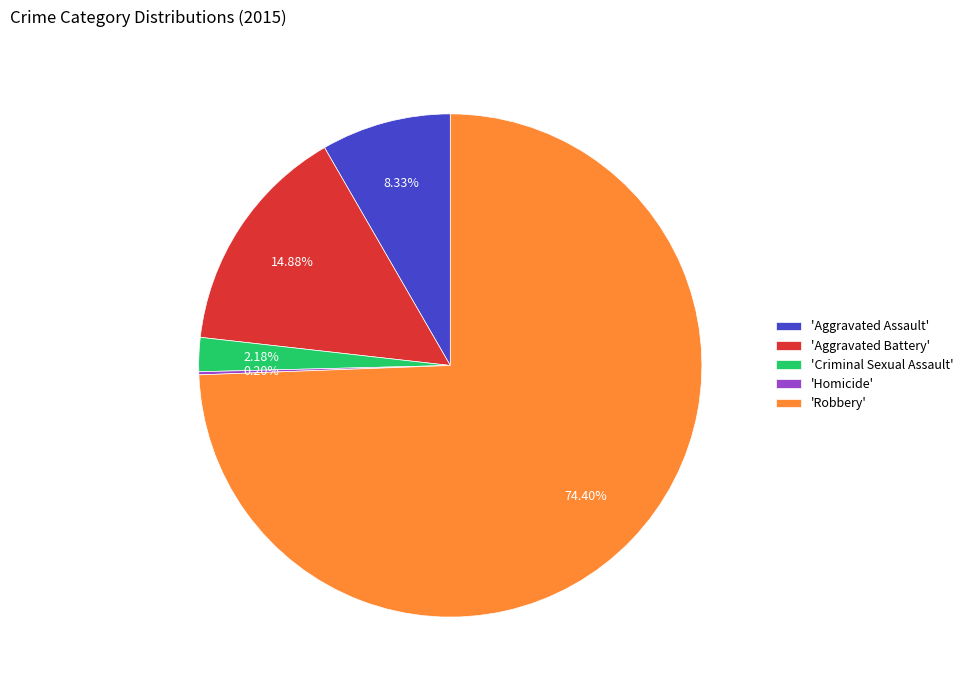

Which slice is the largest?

'Robbery'